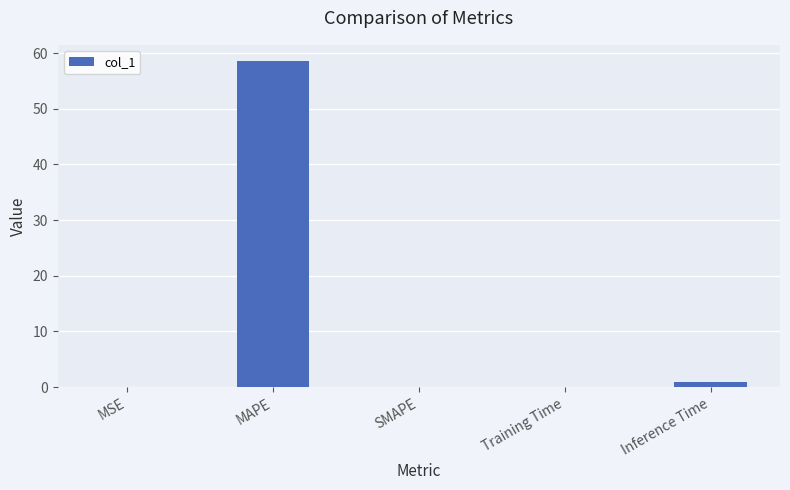

What is the difference between the values at Training Time and Inference Time?

0.9